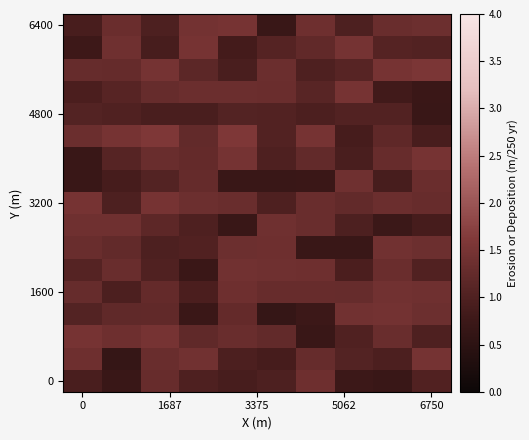

Count the number of data series in this chart.

17